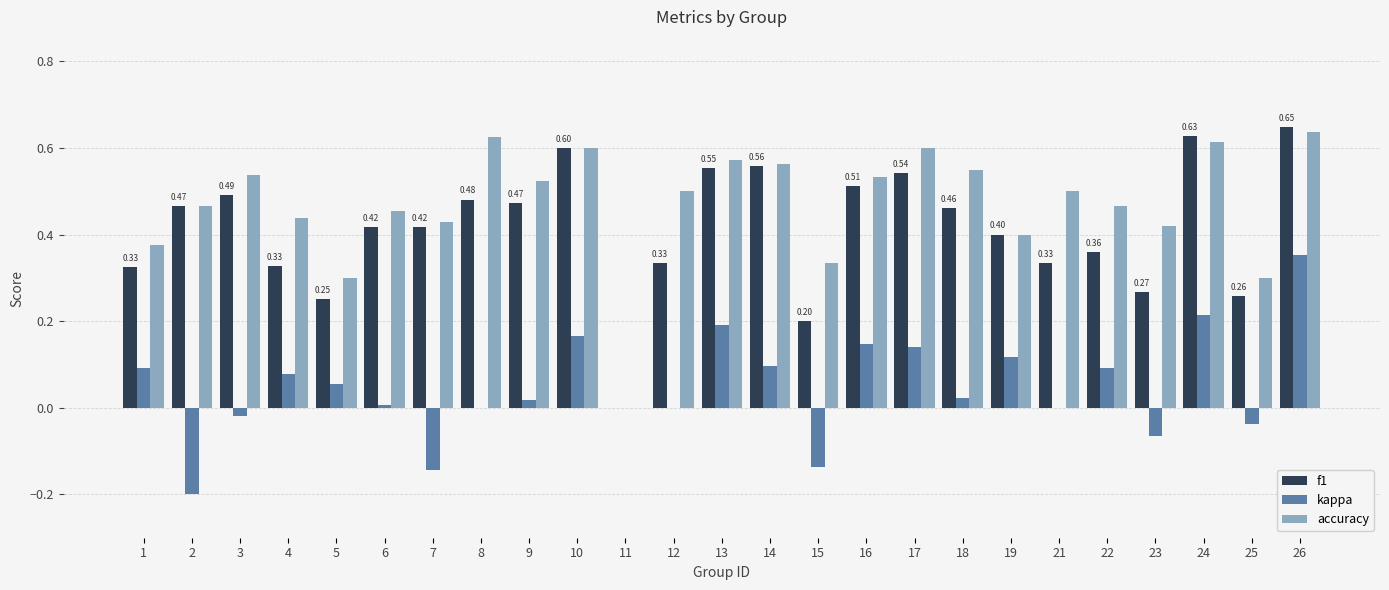

Is the value of accuracy at 3 greater than the value of kappa at 8?

Yes